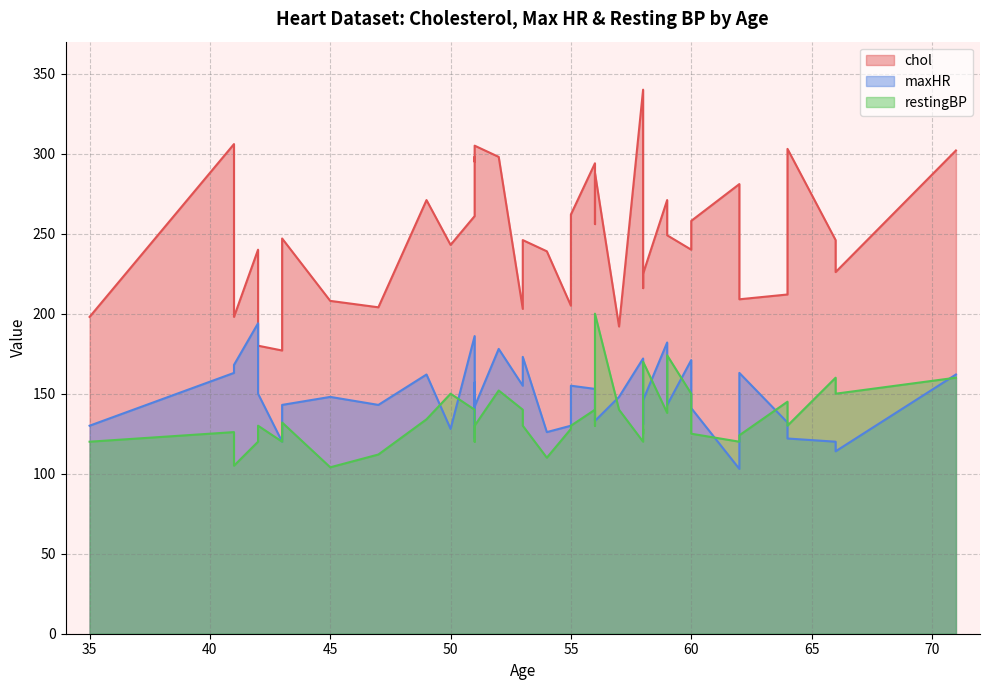

What is the maximum value shown in the chart?

340